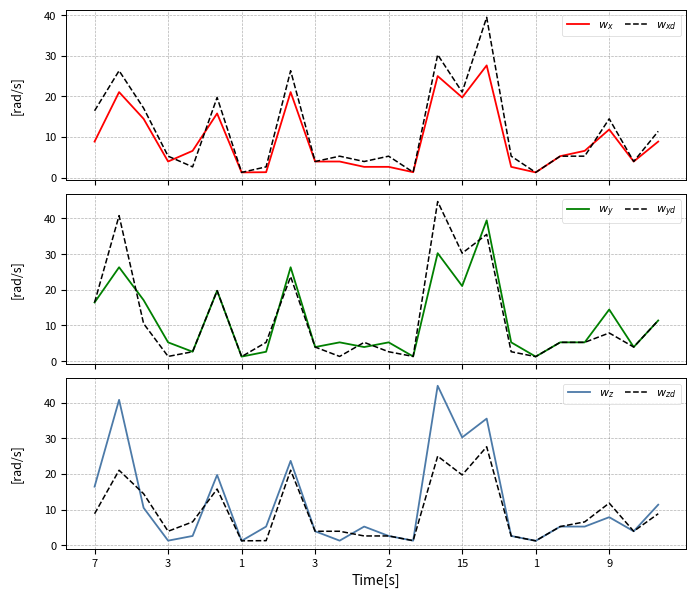

Does the chart have visible grid lines?

Yes